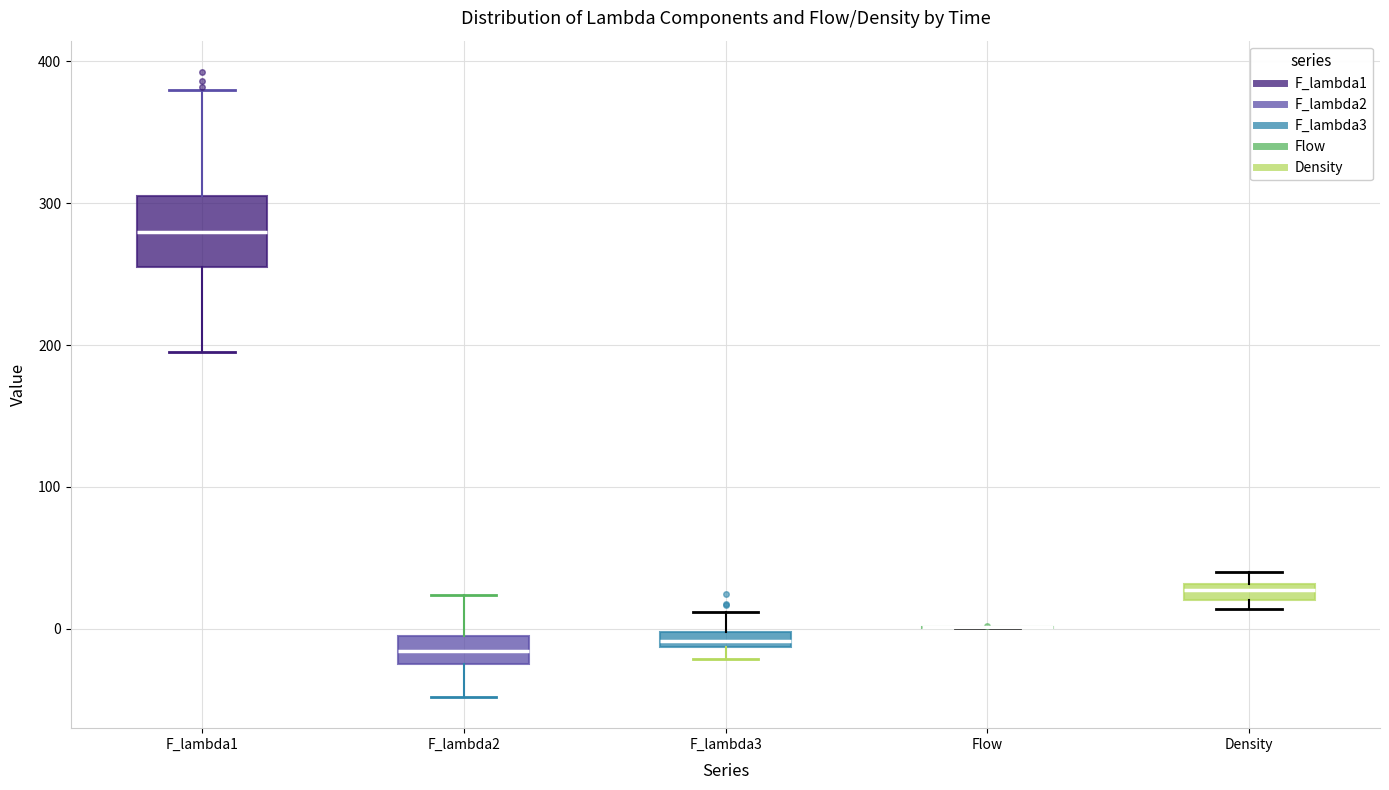

Which box is the tallest, from its lower edge to its upper edge?

F_lambda1